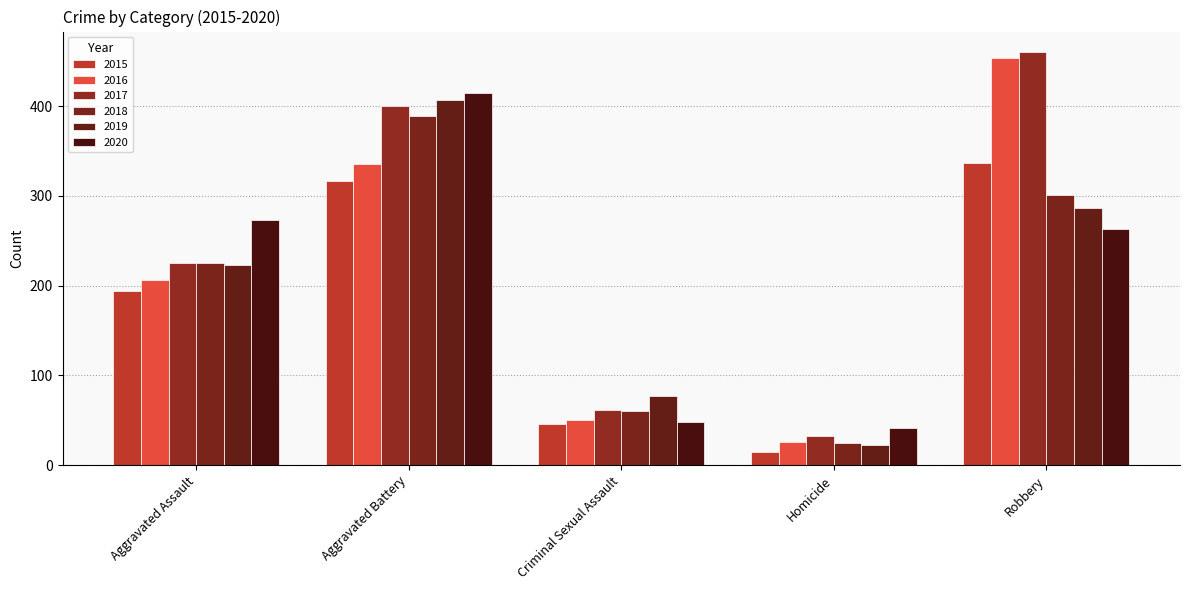

Between Homicide and Robbery, which series saw the biggest shift?

2016